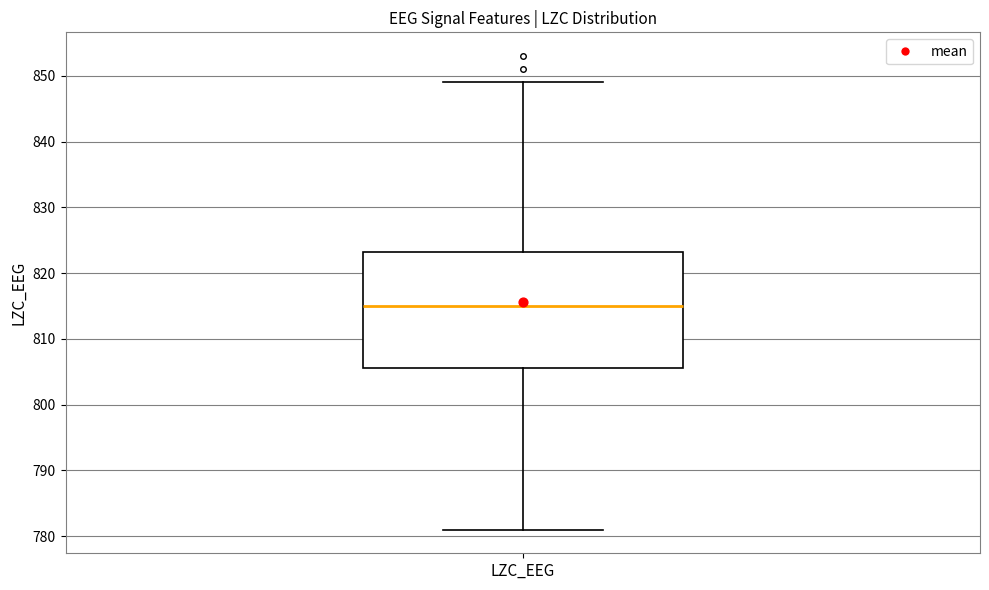

Transcribe this box plot: give where the median line is, the range the box spans, and where the two whiskers end, as read against the y-axis. The values are not printed on the chart, so give them approximately, as read against the axis.

median 815, box 806 to 823, whiskers 781 to 849